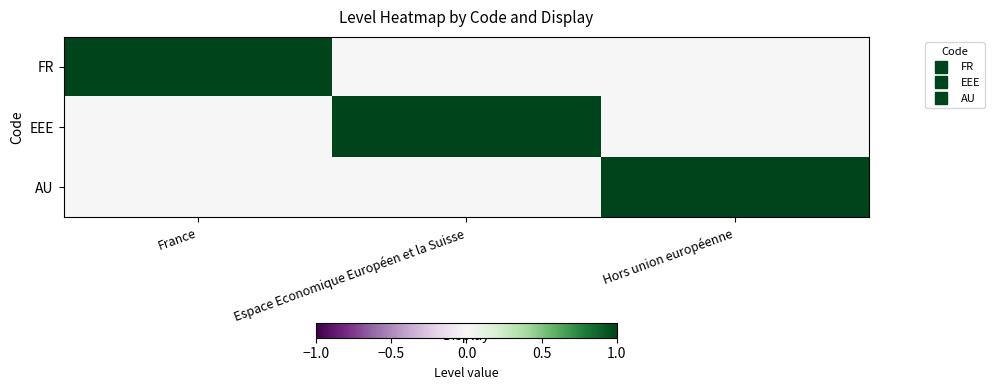

How many data points does each series have?

3